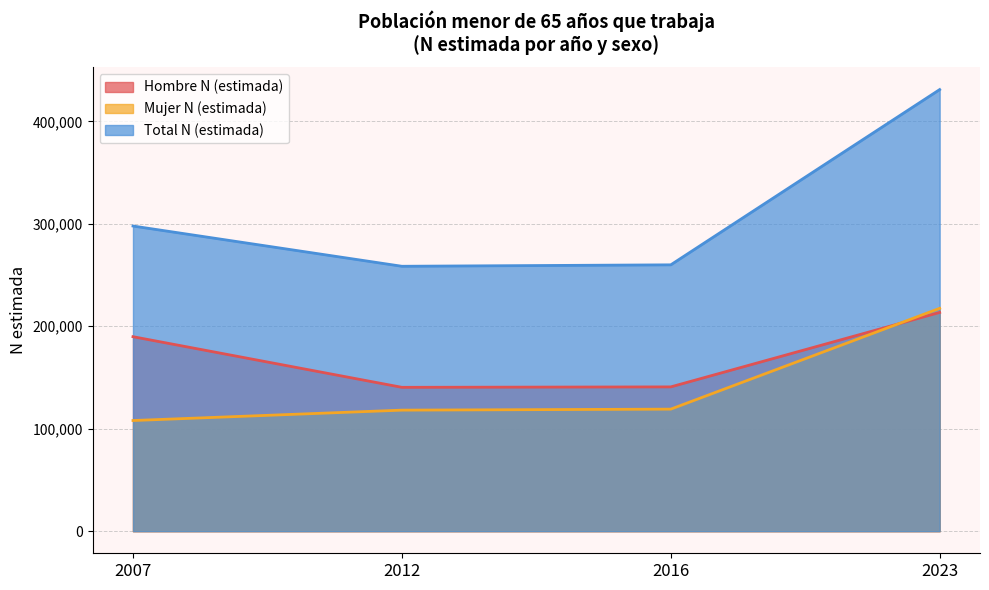

Reading right to left, list all the values displayed in this chart.

Hombre N (estimada): 2023=213481	2016=140832	2012=140409	2007=189824
Mujer N (estimada): 2023=217510	2016=119122	2012=118144	2007=108006
Total N (estimada): 2023=430991	2016=259955	2012=258554	2007=297831